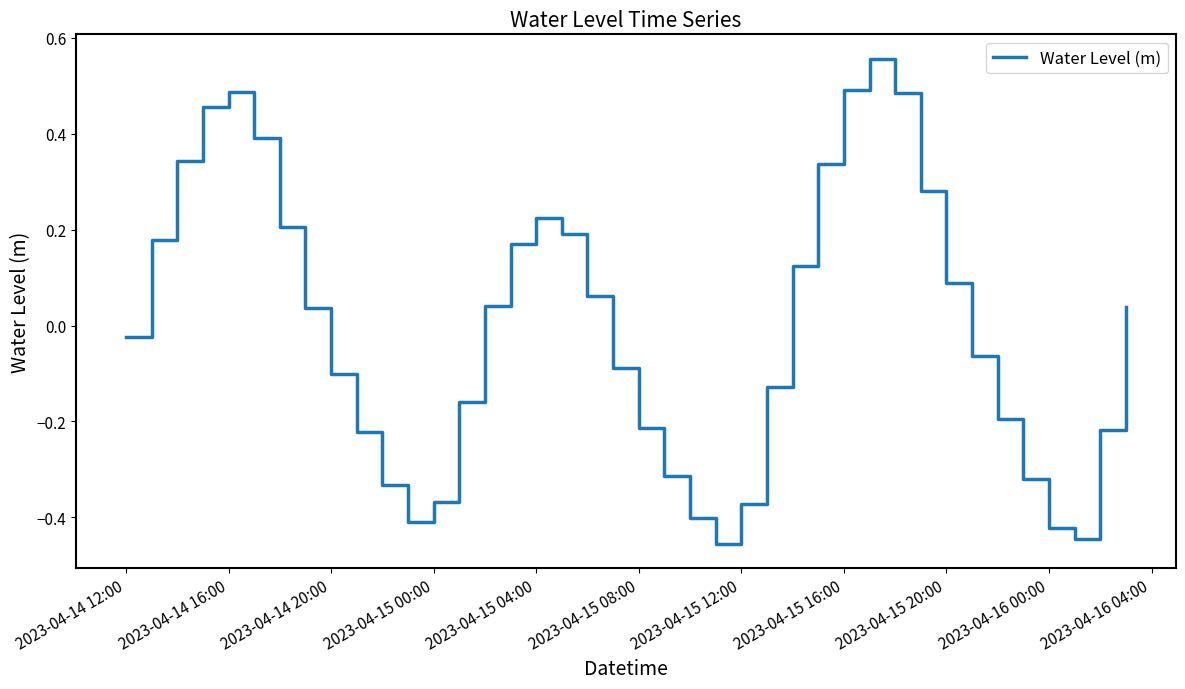

What is the difference between the maximum and minimum values?

1.0